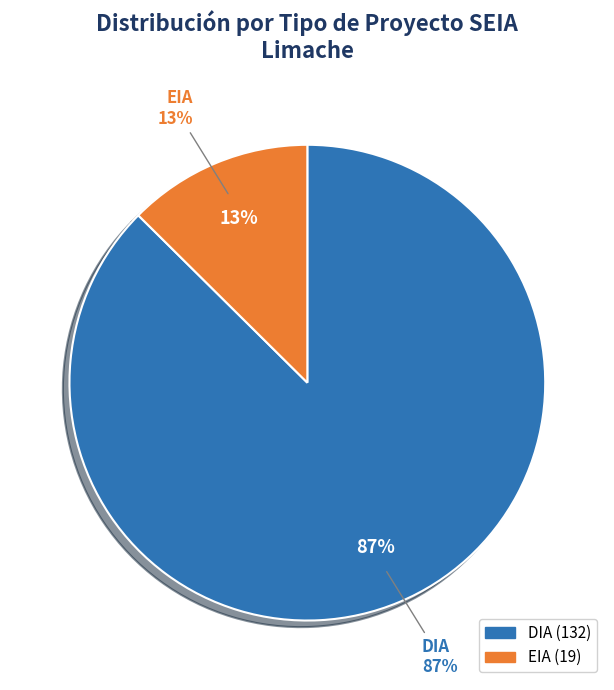

Rank the categories by value from lowest to highest.

EIA, DIA